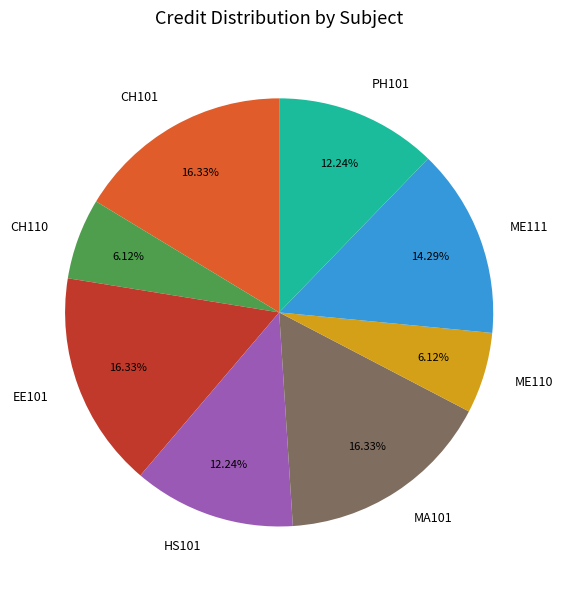

Which has a higher value, EE101 or PH101?

EE101